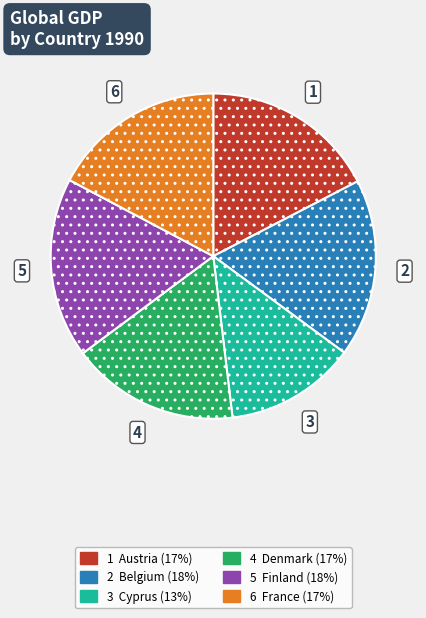

Does any single category account for the majority?

No